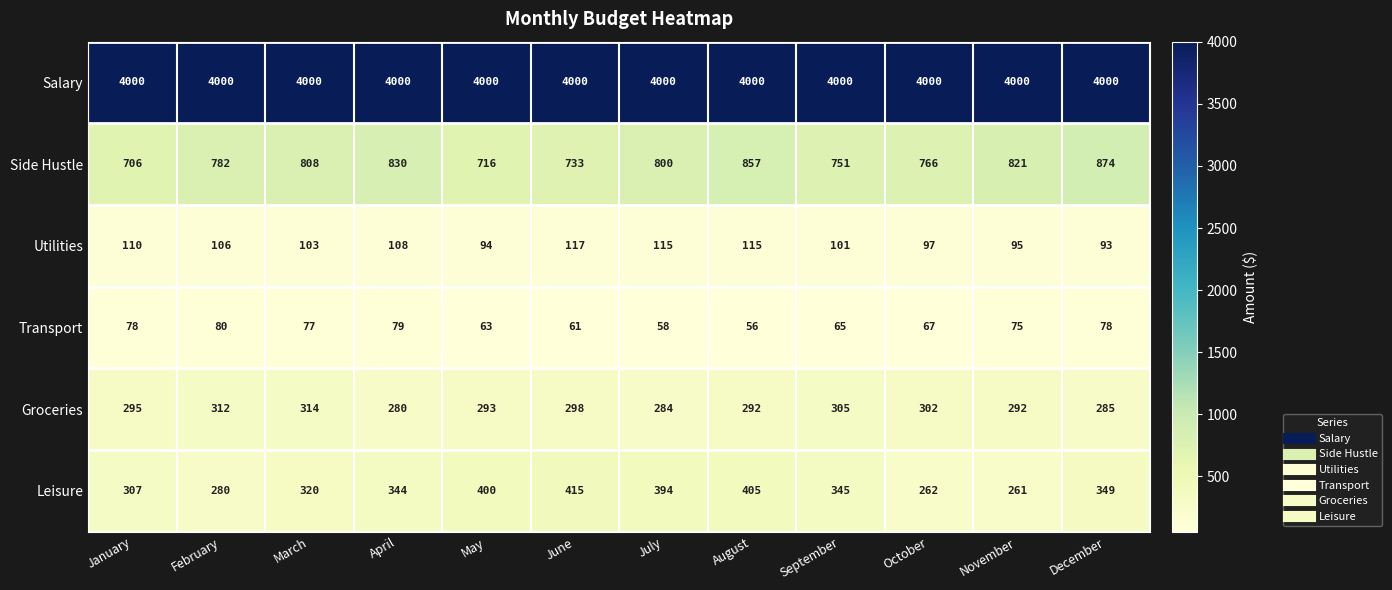

At which label does Leisure first exceed 345?

May